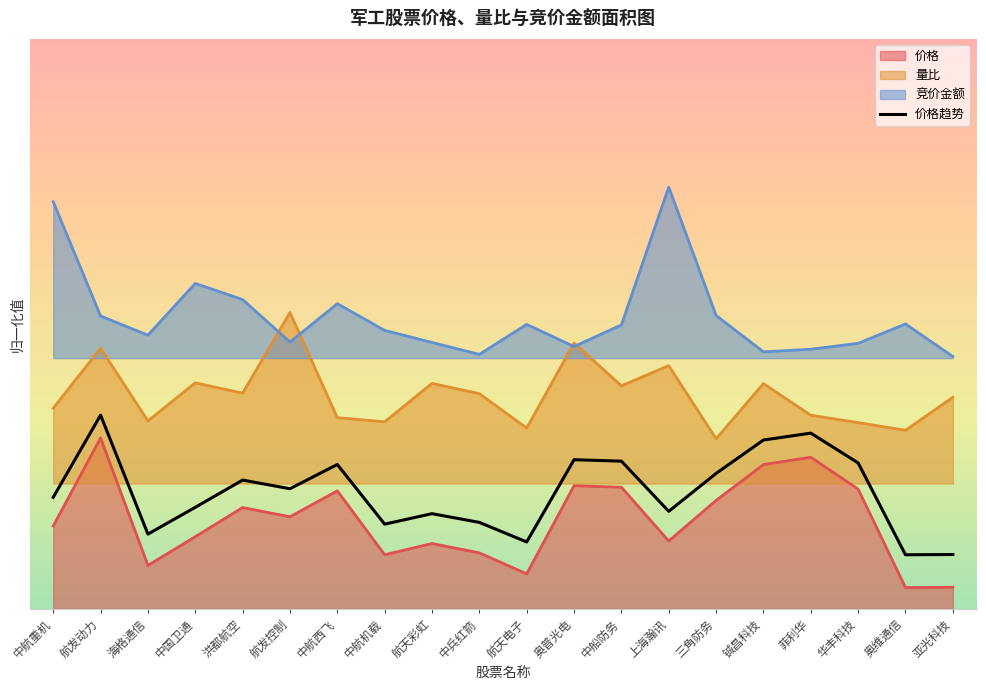

Where is the data nearest to the value 0?

奥维通信